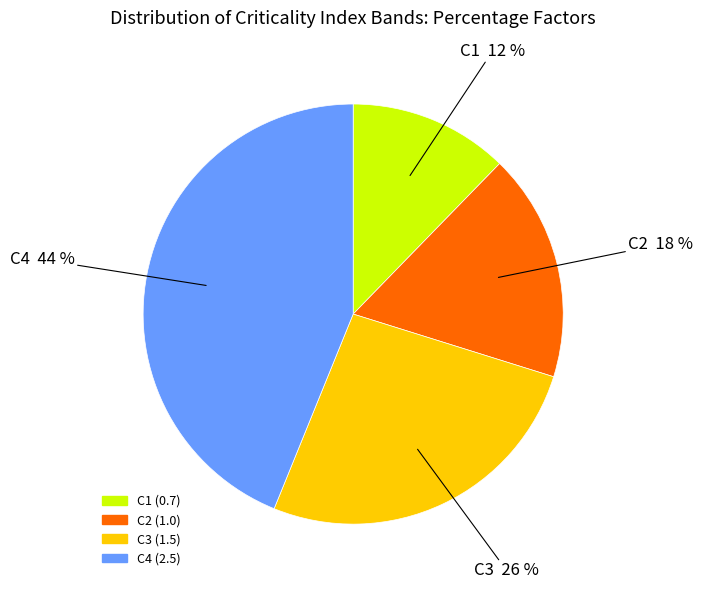

How many segments does this pie chart have?

4